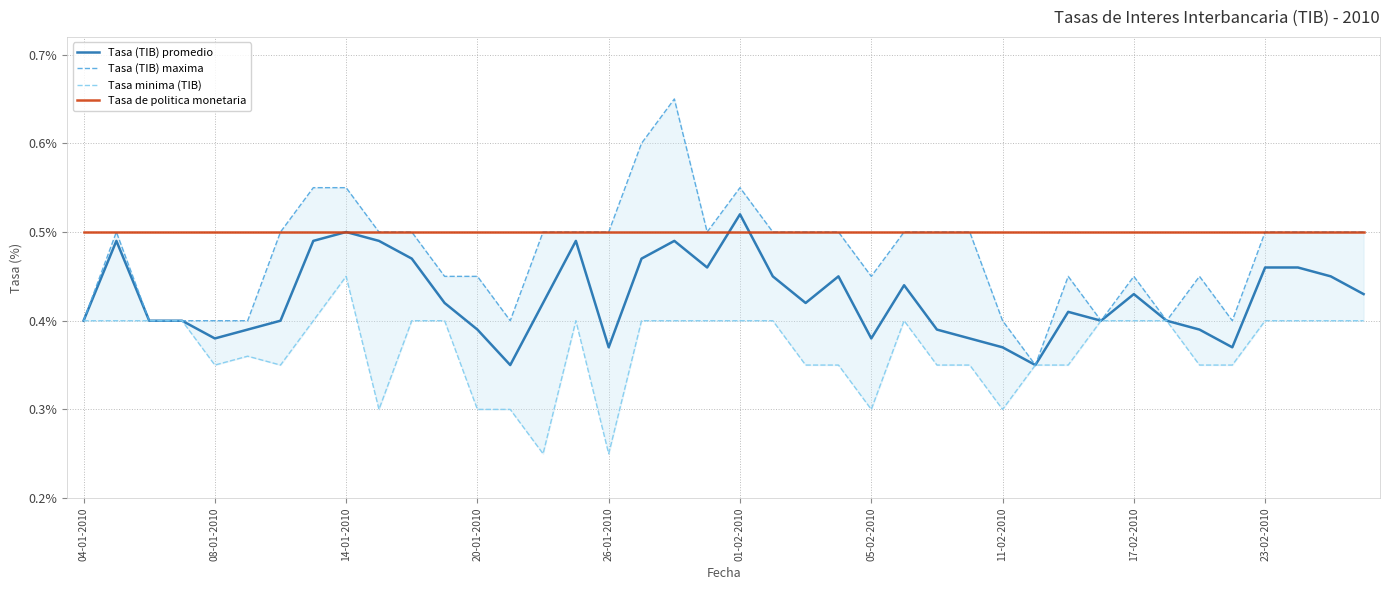

At how many categories does at least one series exceed 0?

40